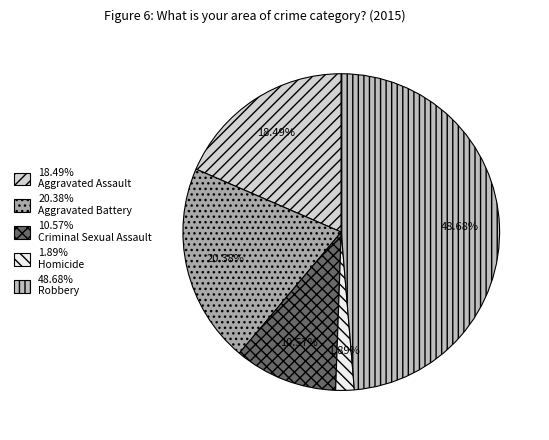

To the nearest percent, what is the average slice percentage?

20%